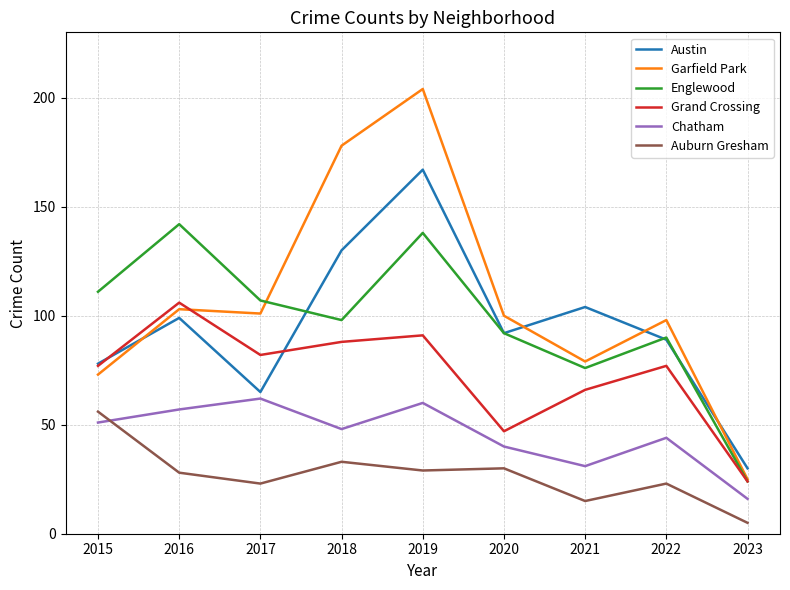

Read the Englewood value at 2016.

142